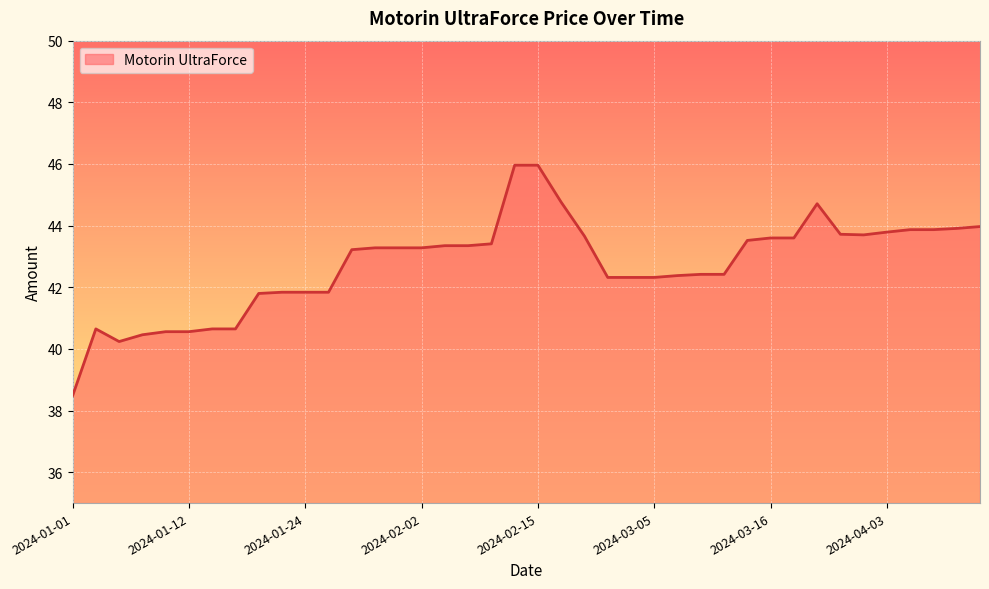

What is the difference between the maximum and minimum values?

7.5